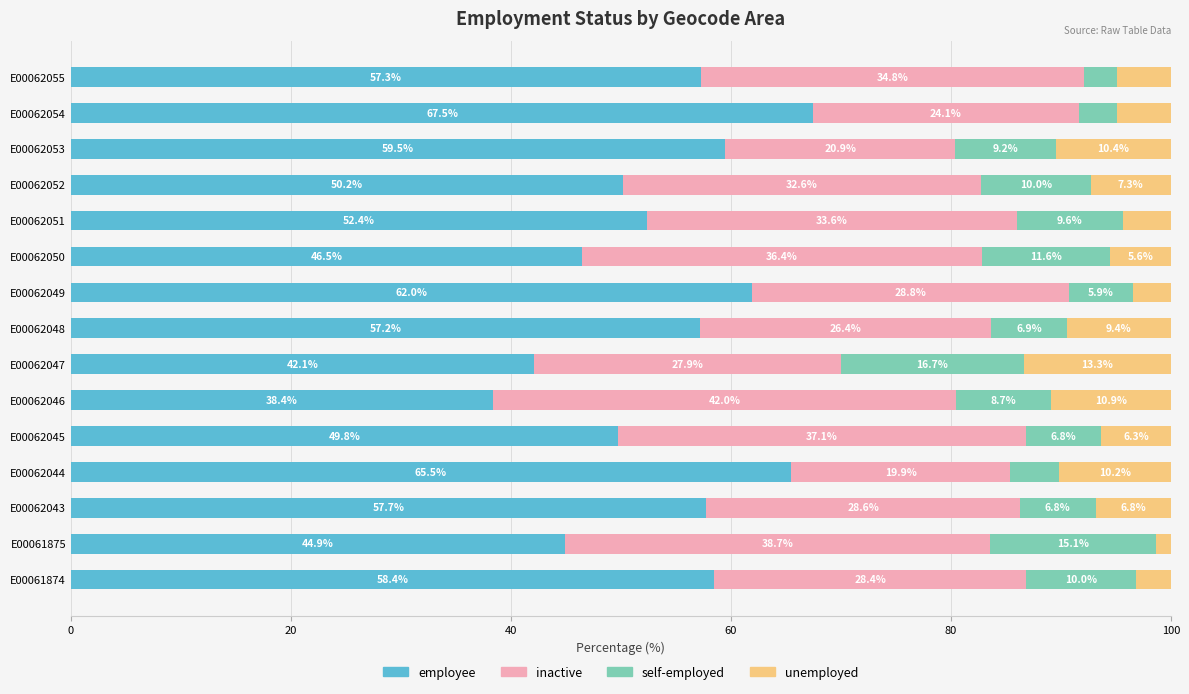

What is the highest value of the employee series?

67.5